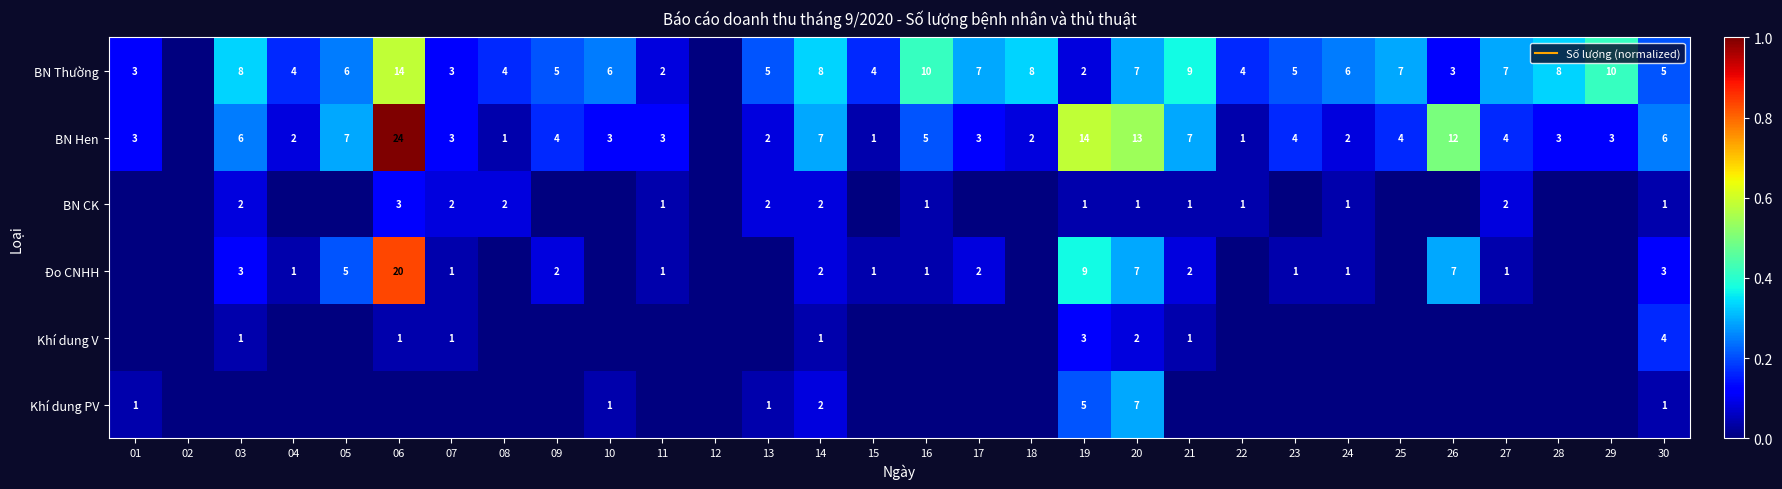

Which series has the largest total across all categories?

BN Thường